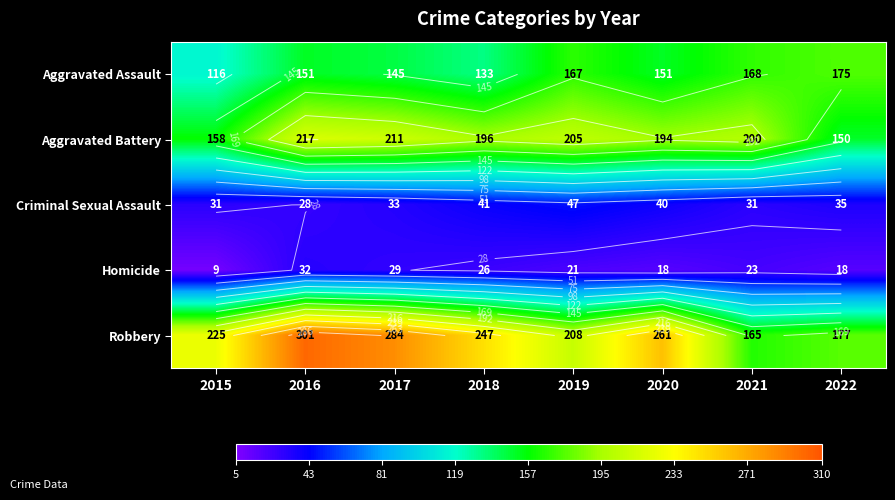

What is the approximate value of Robbery at 2016, to the nearest 50?

300